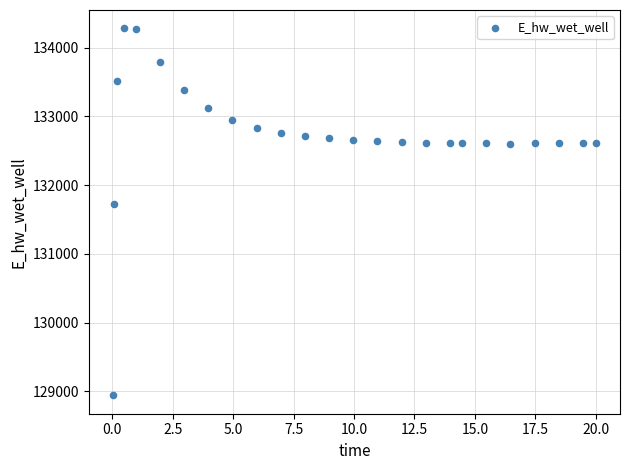

What Y value in the scatter plot is closest to 131612?

131727.7